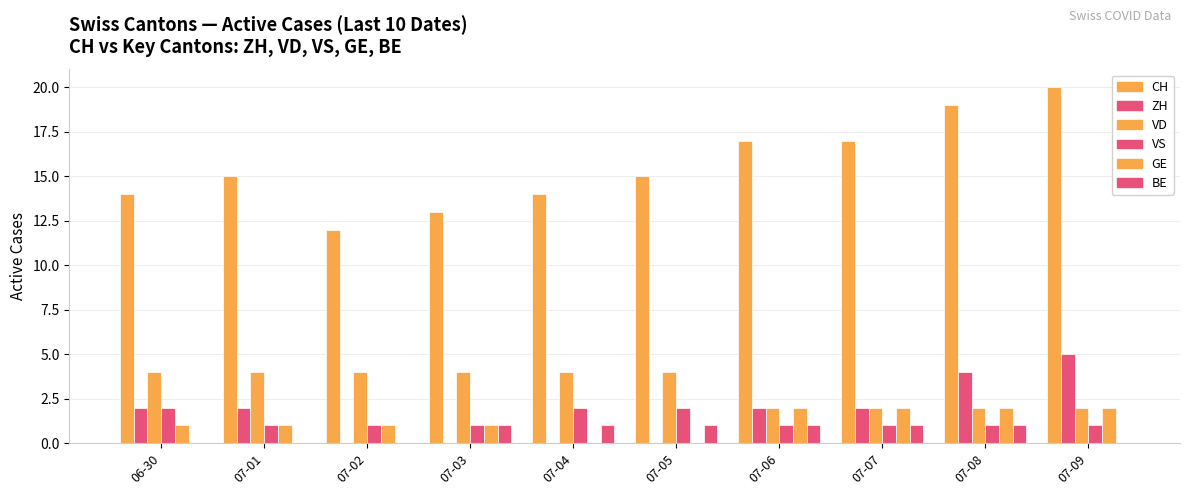

True or false: VS has a value of 1 at 07-08.

True